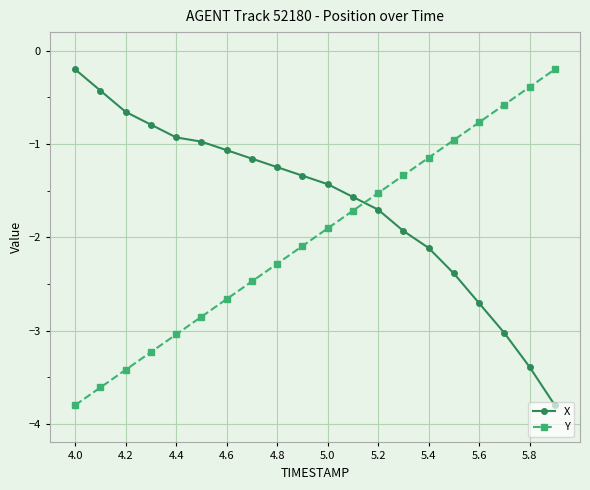

Which series has the largest total across all categories?

X